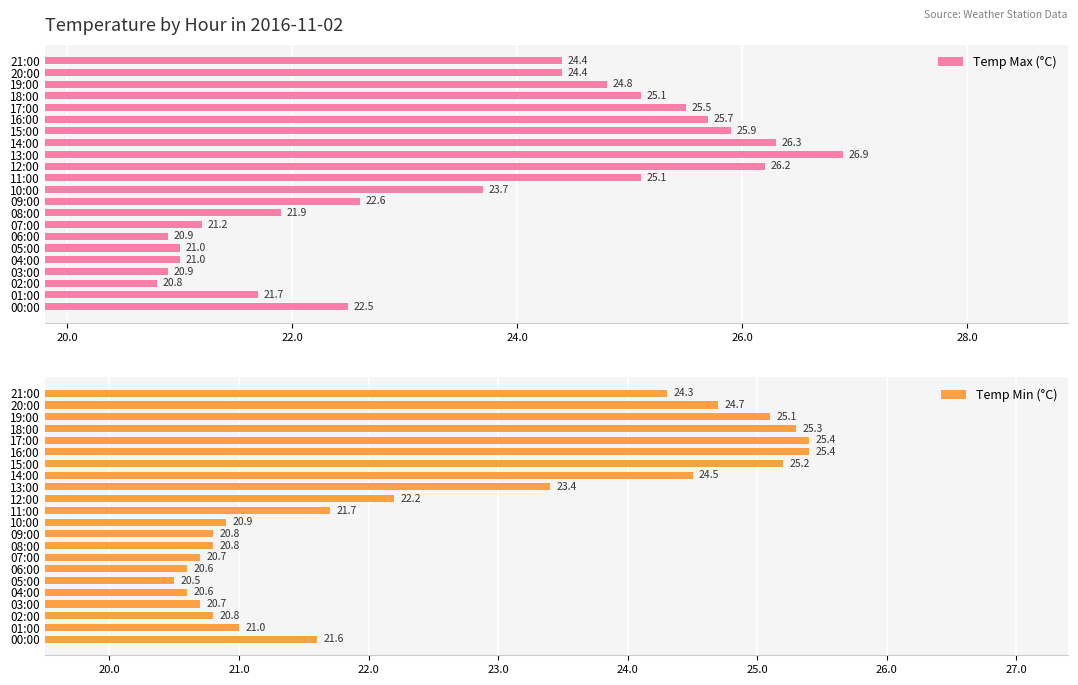

How many data points does each series have?

22